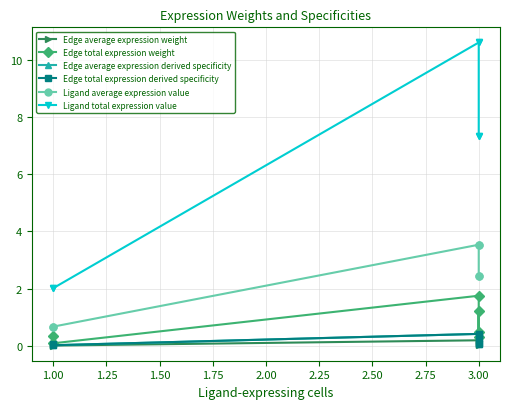

How many interior local peaks does the Edge average expression weight series have?

2